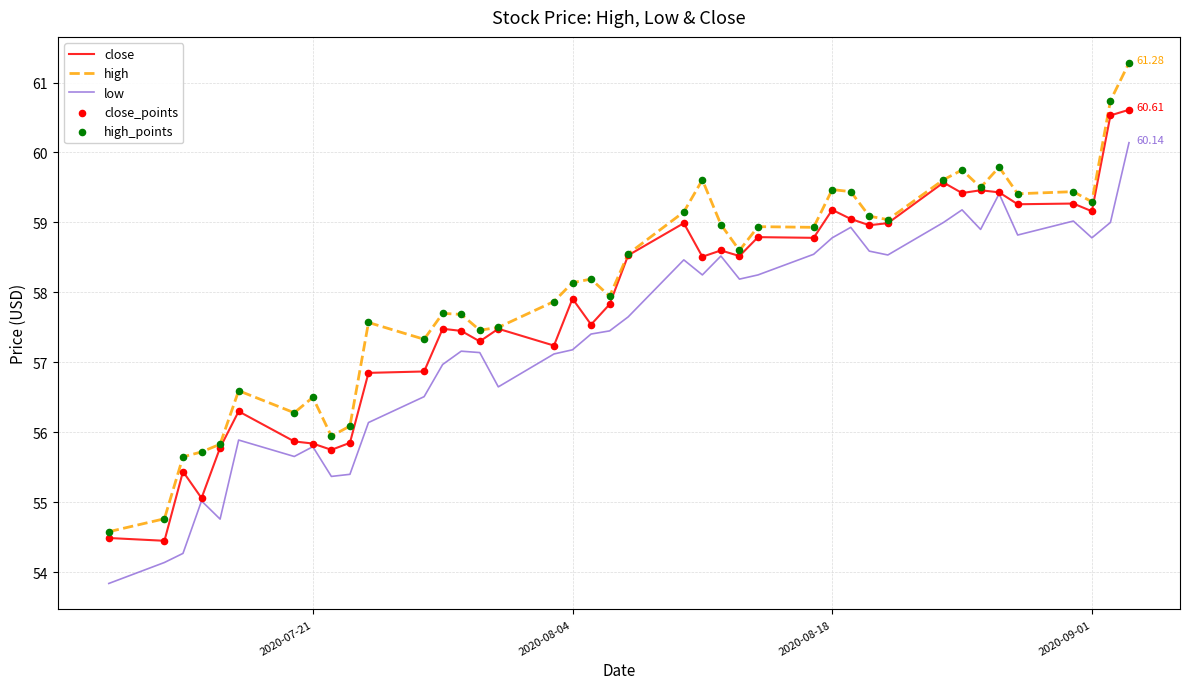

True or false: high and low cross at least once.

False